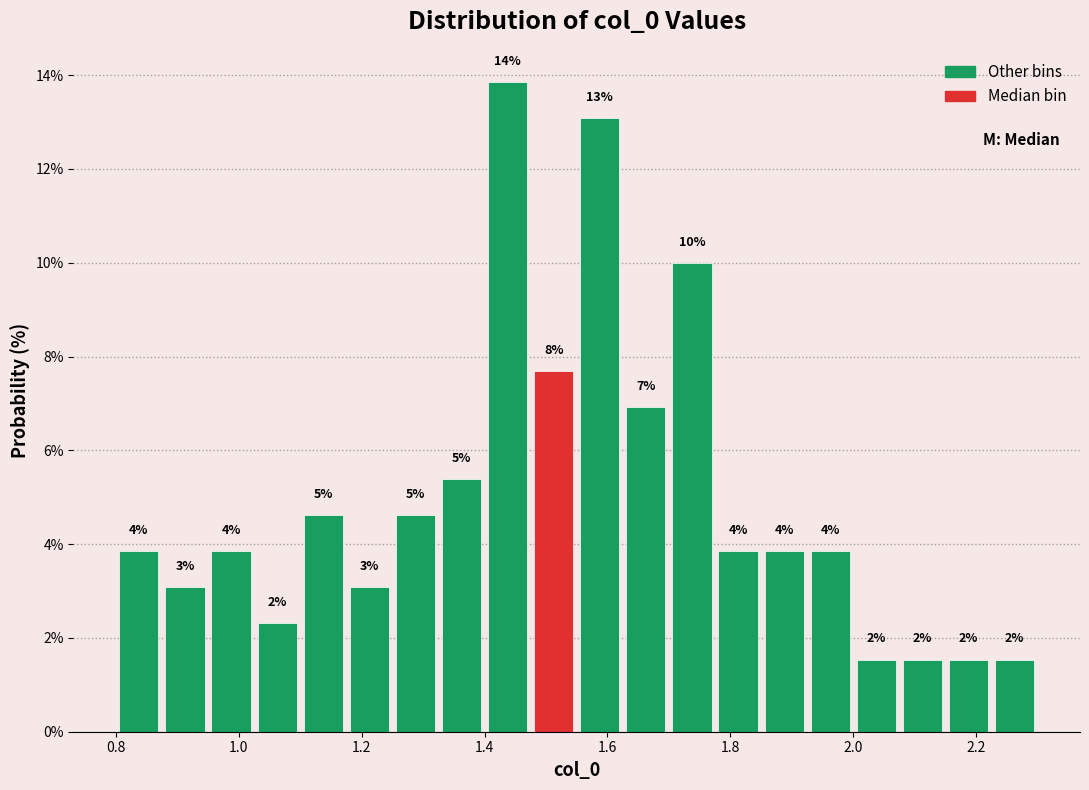

Read against the x-axis, roughly where is the centre of the tallest bar?

1.44